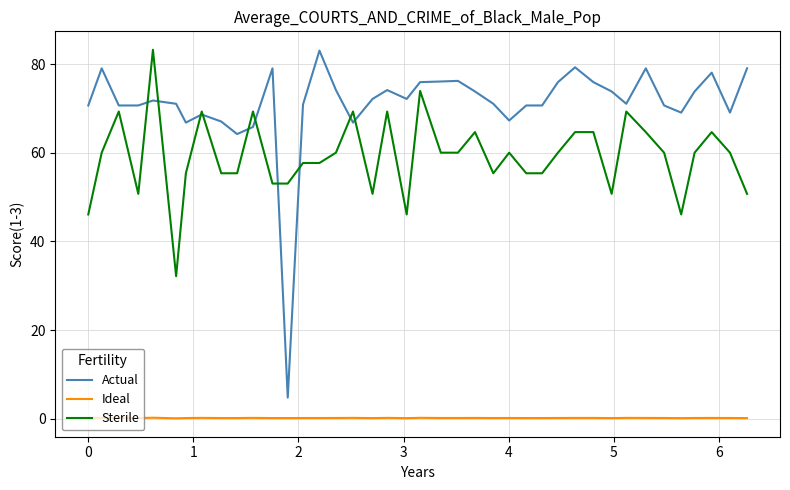

Rank the series by their average value, from lowest to highest.

Ideal, Sterile, Actual